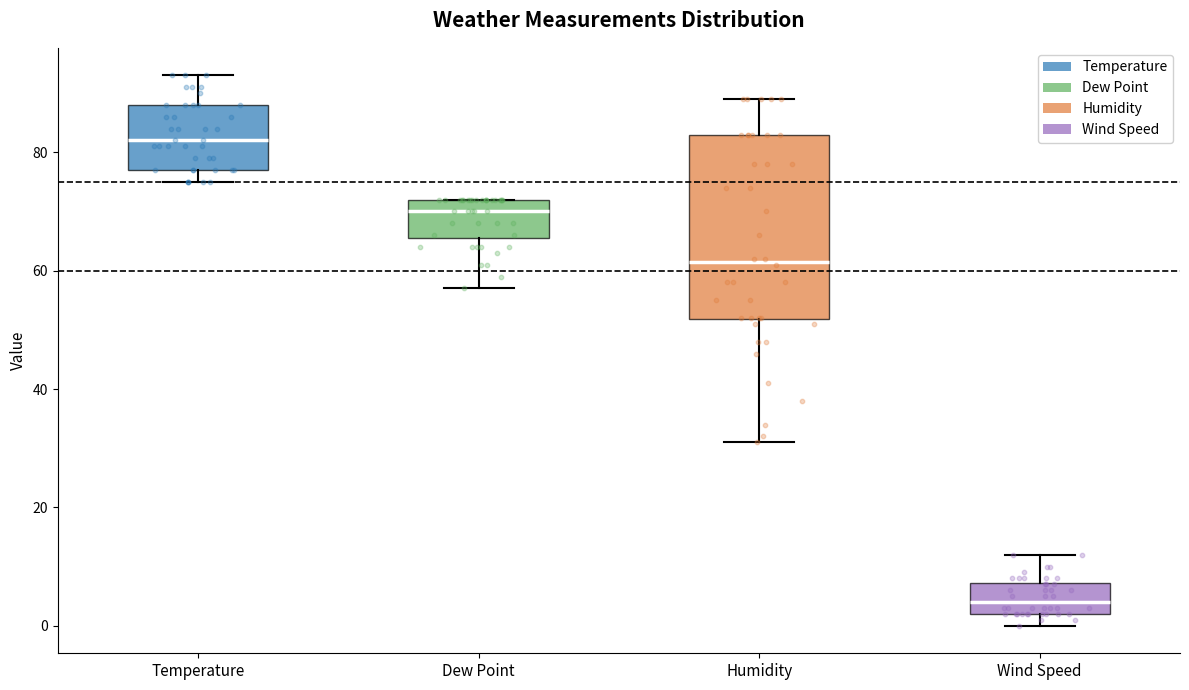

Reading left to right, transcribe this box plot: for each box, give where its median line is, the range the box spans, and where its two whiskers end, as read against the y-axis. The values are not printed on the chart, so give them approximately, as read against the axis.

Temperature: median 82, box 78 to 88, whiskers 76 to 94
Dew Point: median 70, box 66 to 72, whiskers 58 to 72
Humidity: median 62, box 52 to 84, whiskers 32 to 90
Wind Speed: median 4, box 2 to 8, whiskers 0 to 12